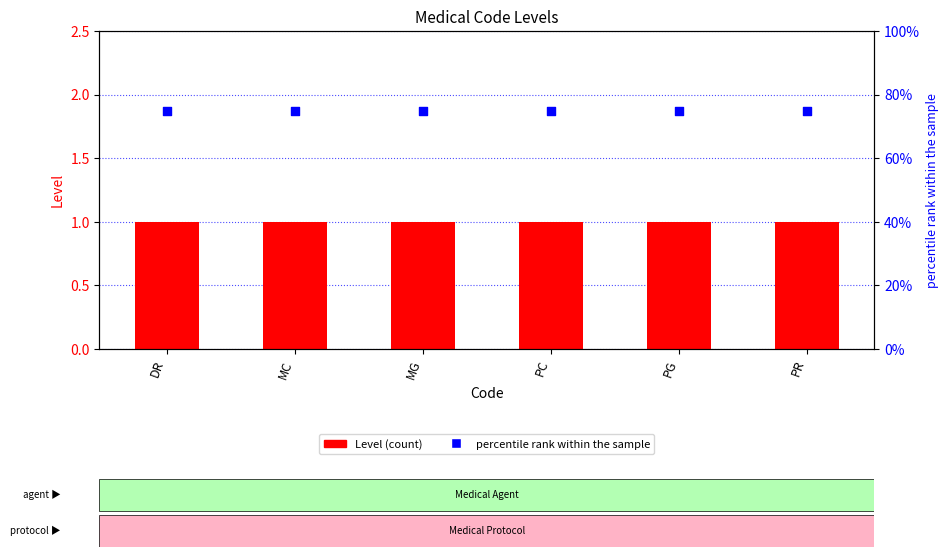

Which series has the largest Y range (max minus min)?

Level